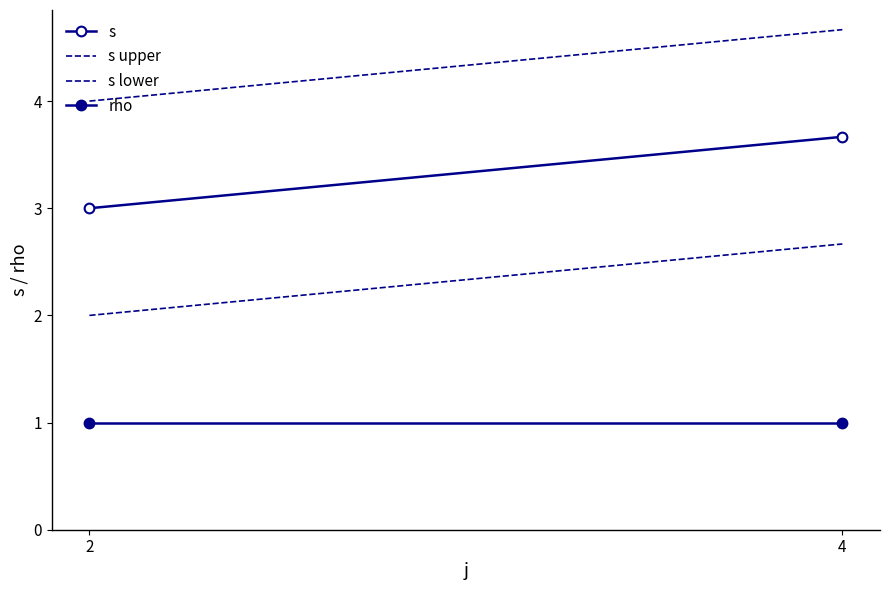

What is the sum of the rho values at 2 and 4?

2.0